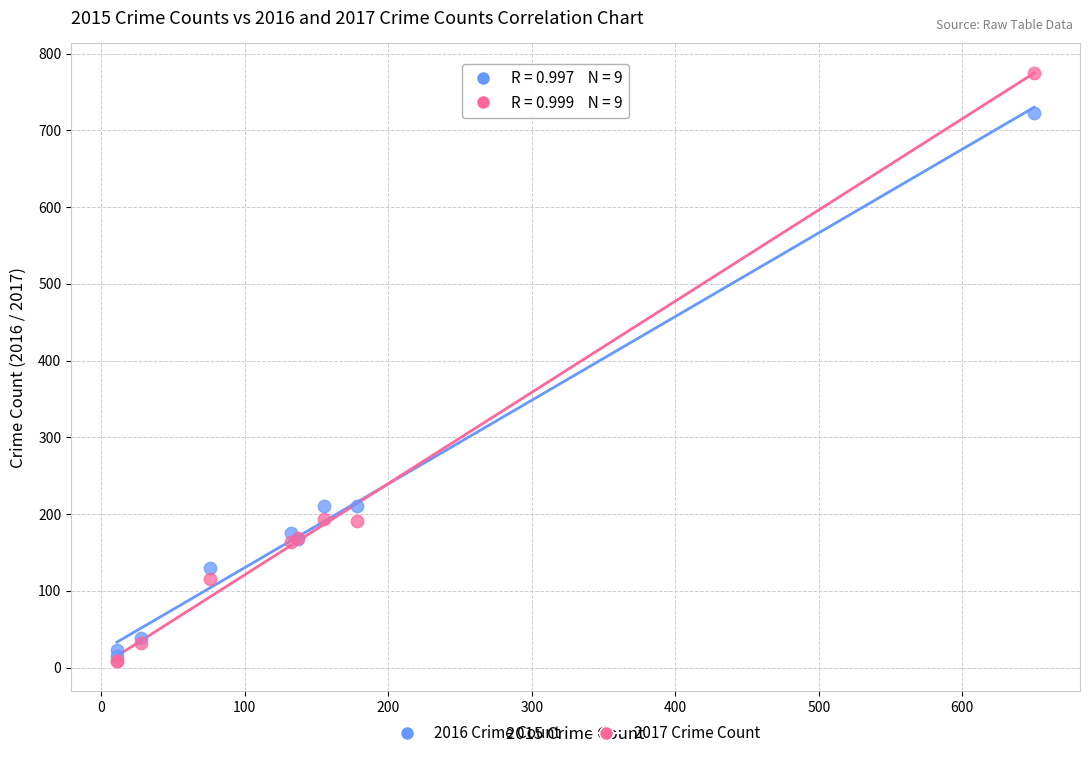

What are all the series names shown in the legend?

2016 Crime Count, 2017 Crime Count